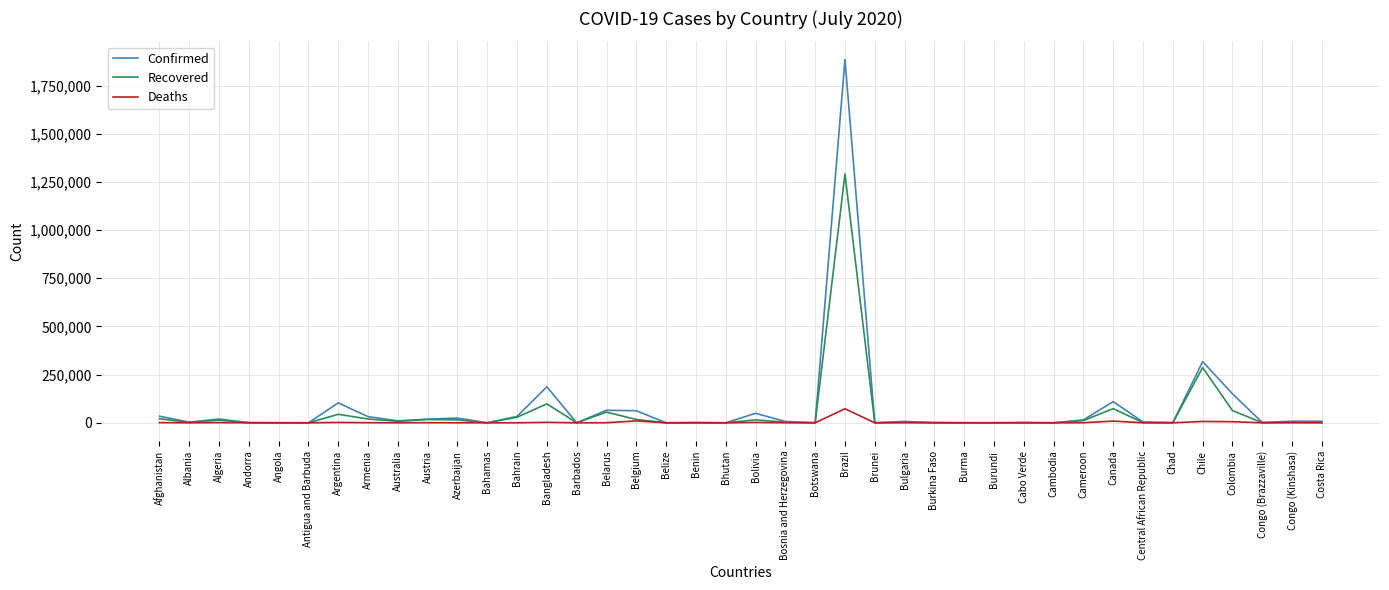

The value of Deaths at Brazil is 72833. True or false?

True